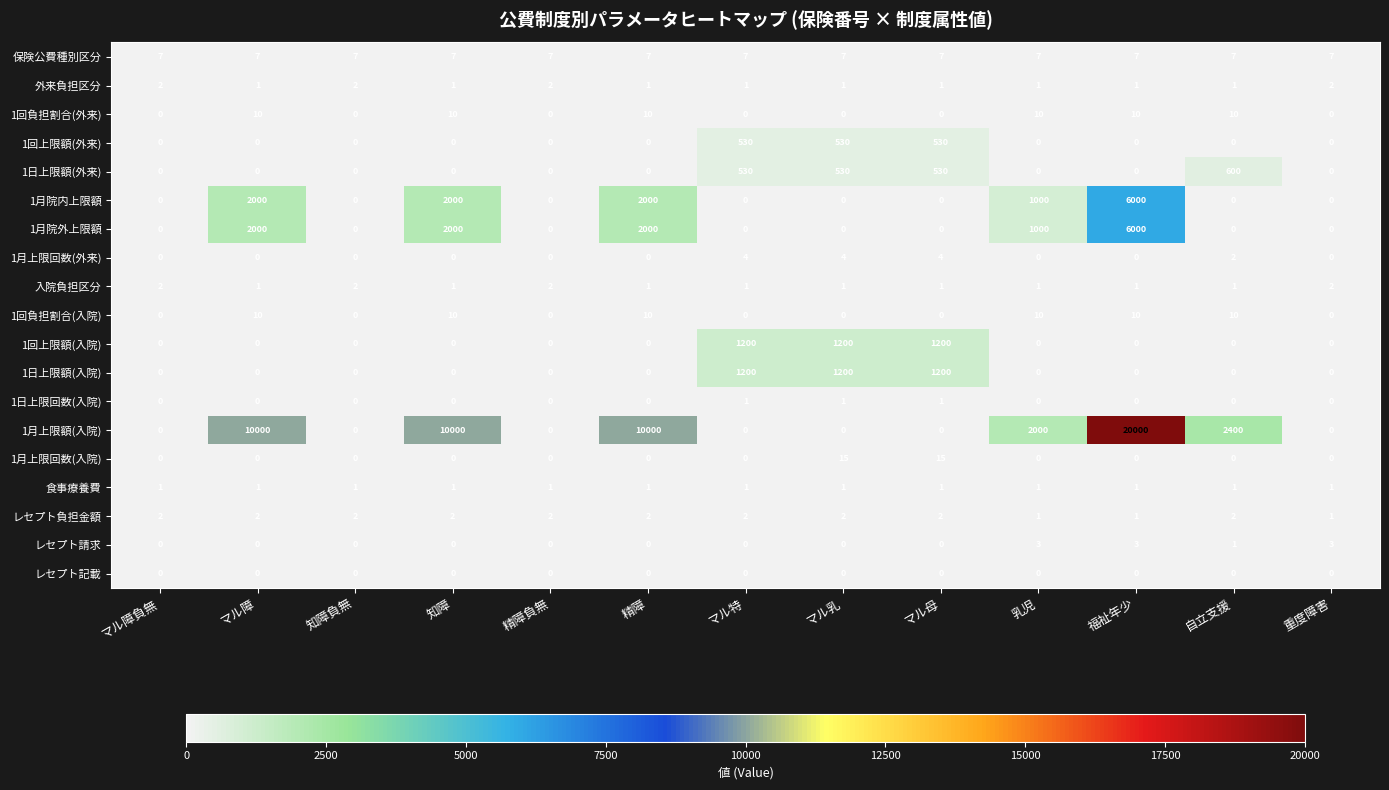

Count the 1月上限額(入院) values in the range 0 to 10000.

12